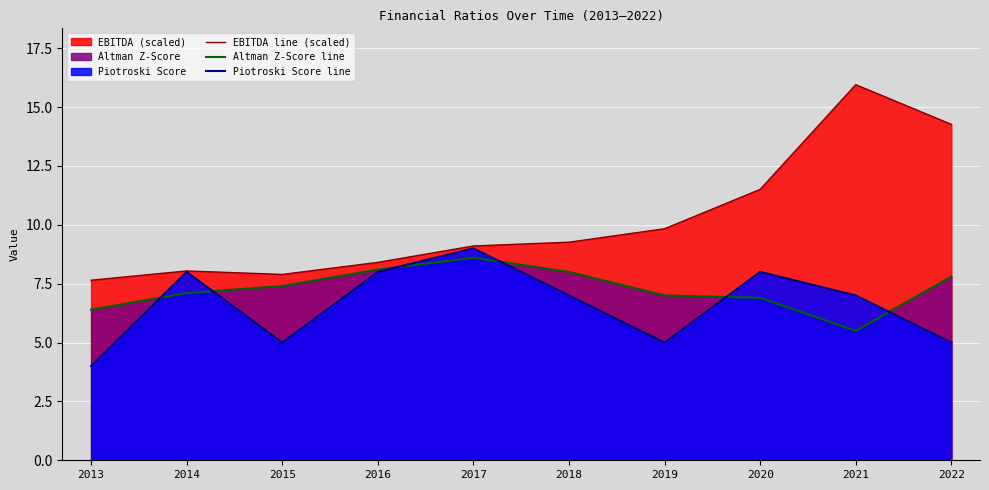

Is the value of Altman Z-Score line at 2021 greater than the value of Piotroski Score line at 2017?

No